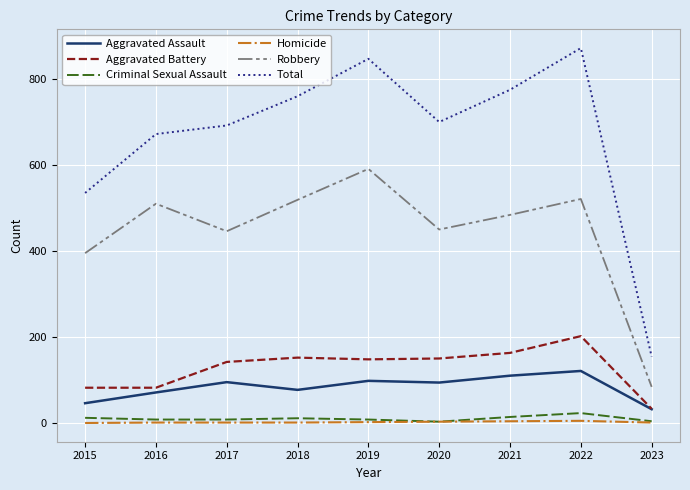

The Aggravated Assault series shows 77 at 2018. True or false?

True